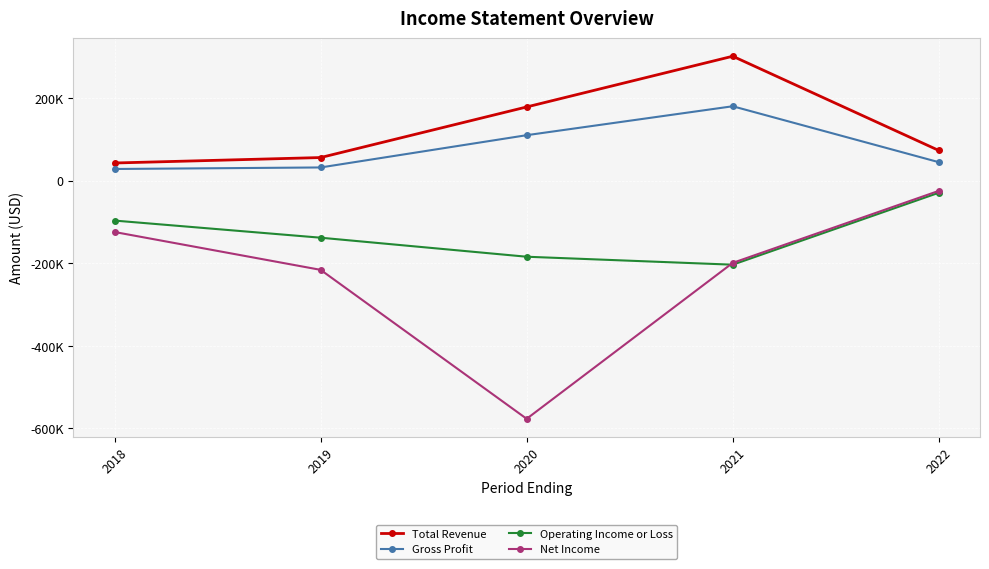

What are all the series names shown in the legend?

Total Revenue, Gross Profit, Operating Income or Loss, Net Income